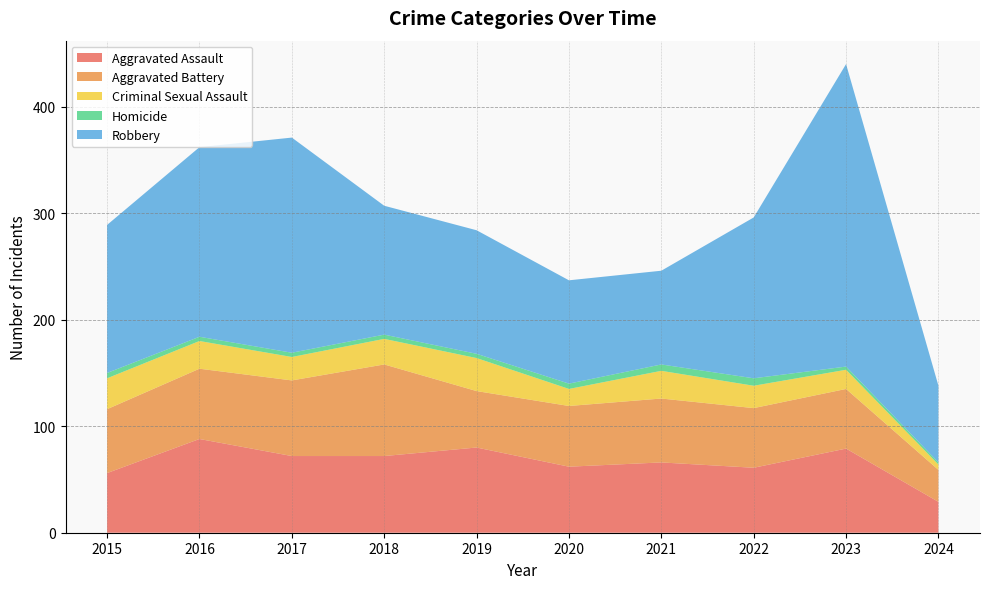

Reading right to left, transcribe all the data shown in this chart.

Aggravated Assault: 2024=29	2023=79	2022=61	2021=66	2020=62	2019=80	2018=72	2017=72	2016=88	2015=56
Aggravated Battery: 2024=30	2023=56	2022=56	2021=60	2020=57	2019=53	2018=86	2017=71	2016=66	2015=60
Criminal Sexual Assault: 2024=5	2023=18	2022=21	2021=26	2020=16	2019=31	2018=24	2017=22	2016=26	2015=29
Homicide: 2024=2	2023=3	2022=7	2021=6	2020=5	2019=4	2018=4	2017=4	2016=4	2015=5
Robbery: 2024=72	2023=284	2022=151	2021=88	2020=97	2019=116	2018=121	2017=202	2016=178	2015=139